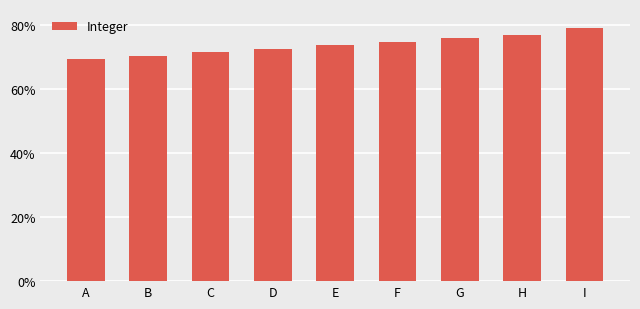

List the labels in order of value, smallest first.

A, B, C, D, E, F, G, H, I